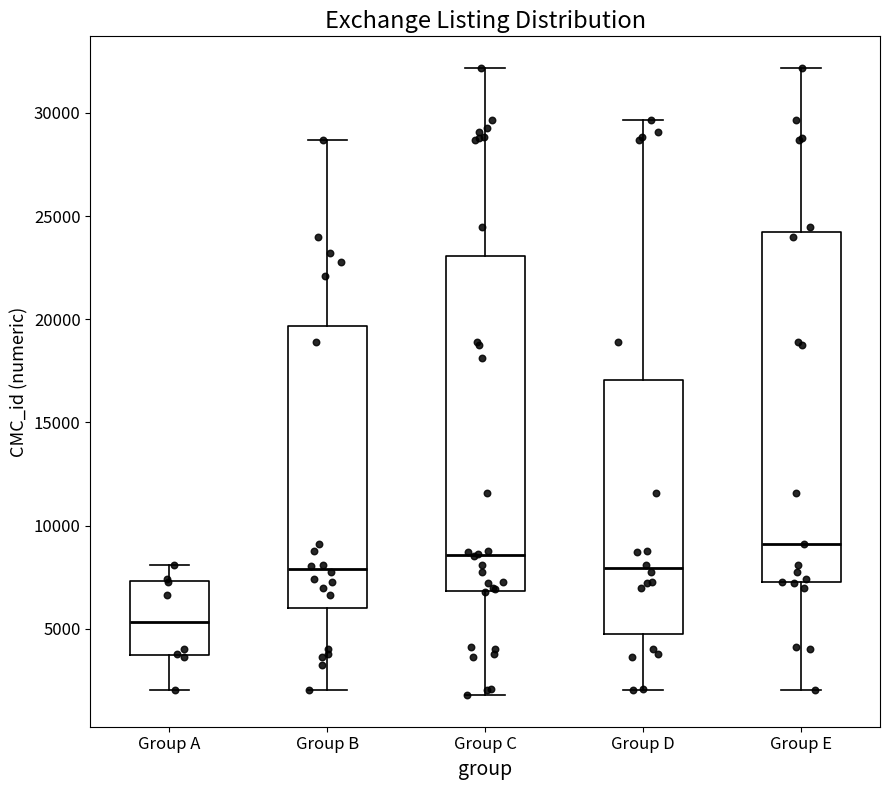

Which box has the highest median line?

Group E